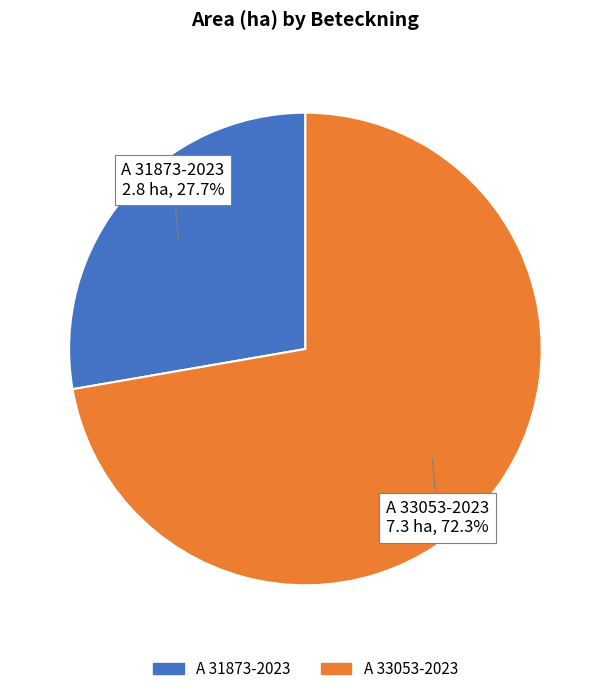

To the nearest percent, what percentage of the pie is A 31873-2023?

28%